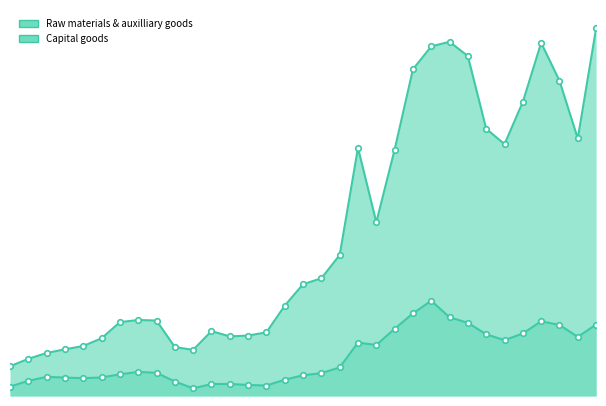

True or false: Raw materials & auxilliary goods and Capital goods cross at least once.

False